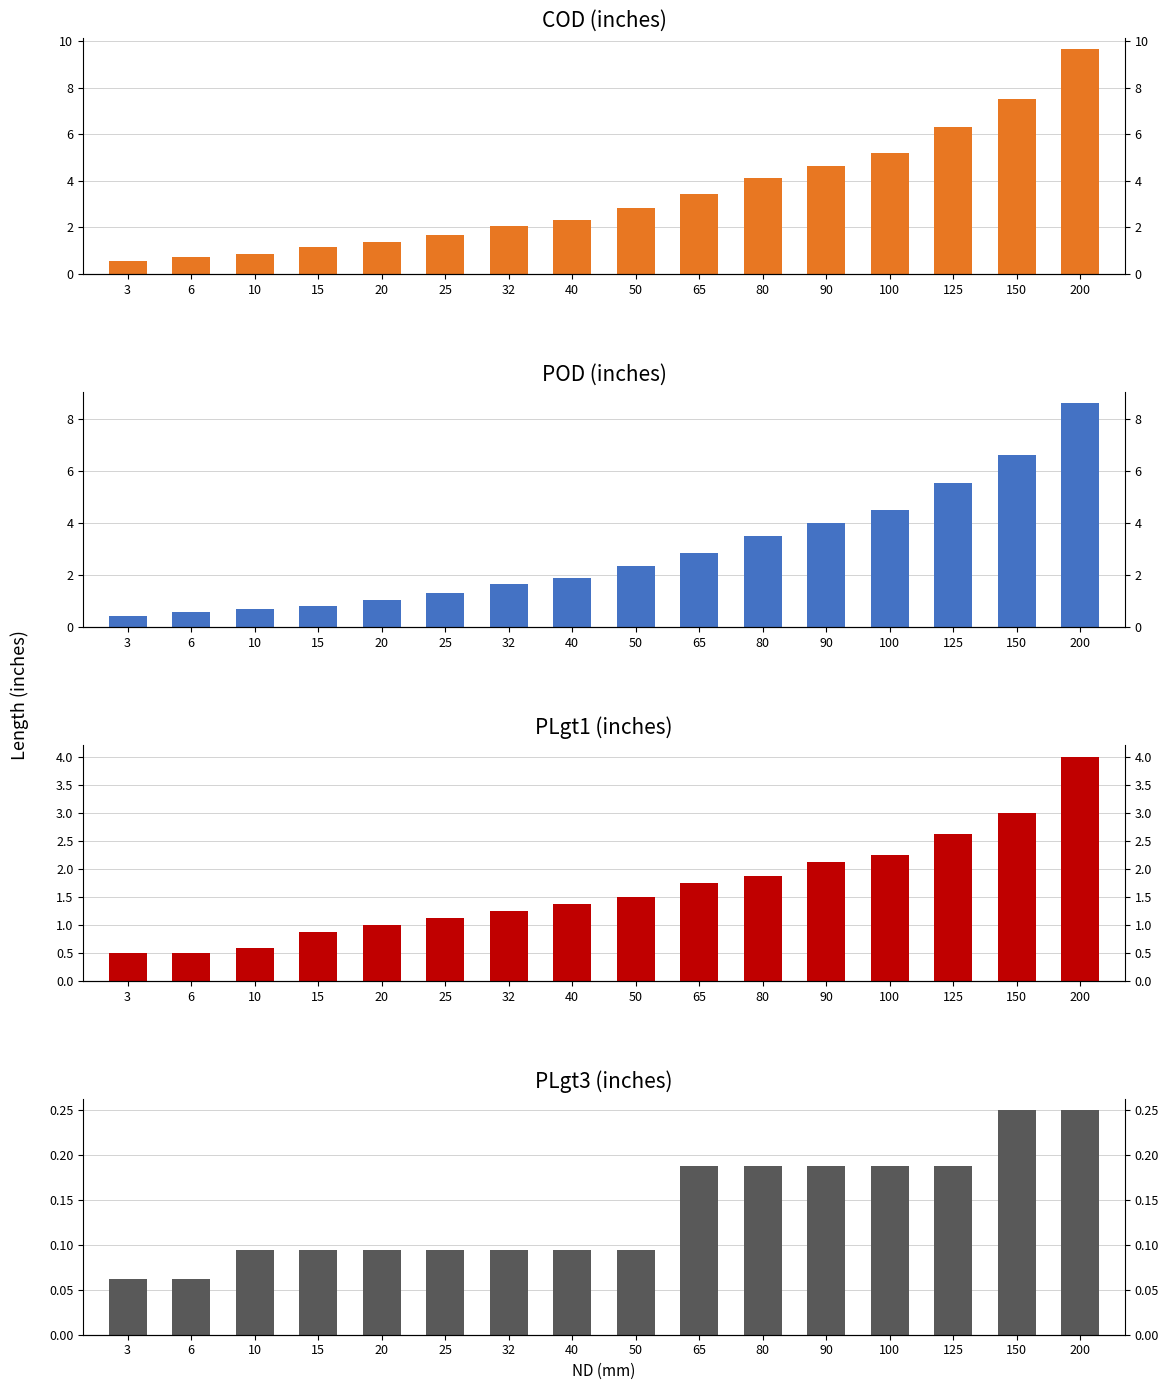

List the series in order of their peak value, lowest first.

PLgt3 (inches), PLgt1 (inches), POD (inches), COD (inches)